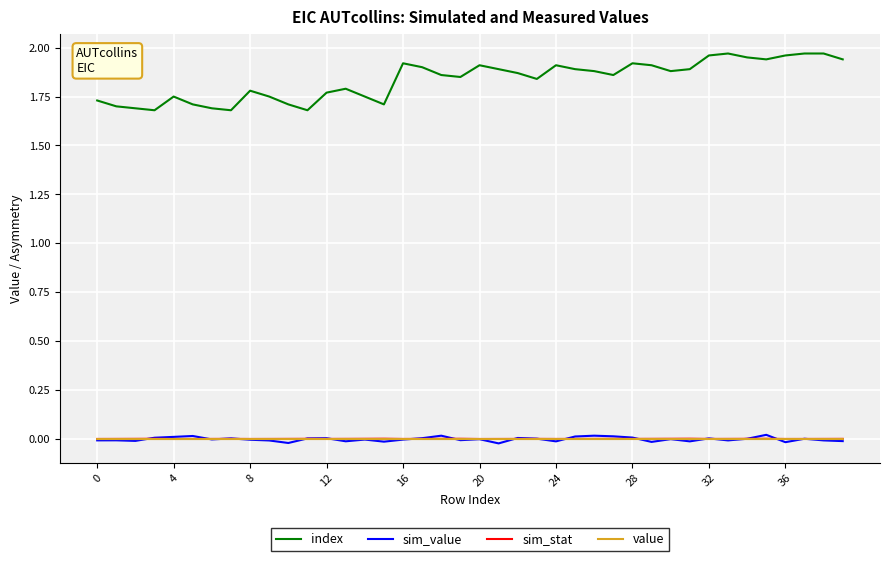

How many lines are shown in the chart?

4